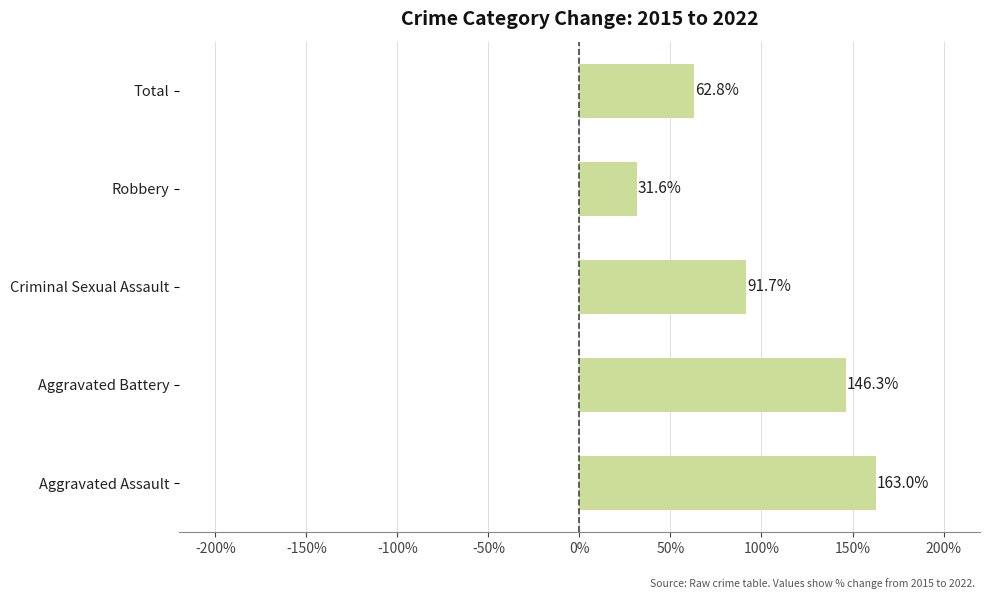

What is the ratio of the value at Robbery to the value at Criminal Sexual Assault?

0.3